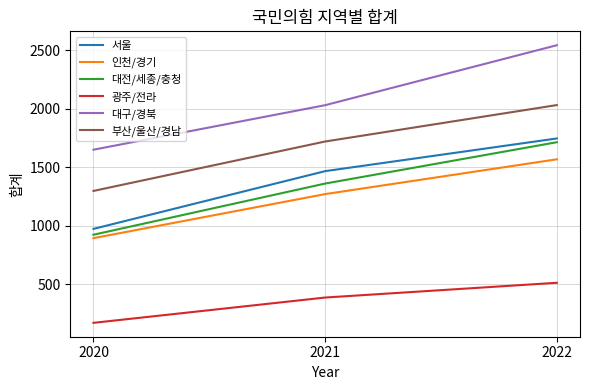

What is the difference between the maximum and minimum values in the 광주/전라 series?

342